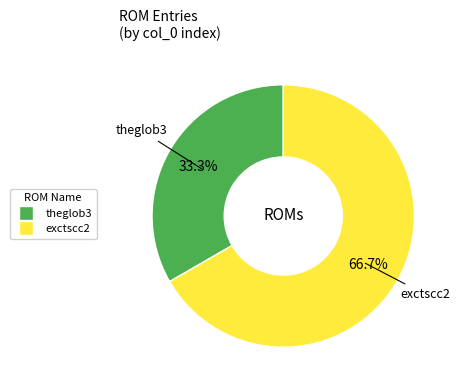

The theglob3 slice represents 33% of the pie. True or false?

True